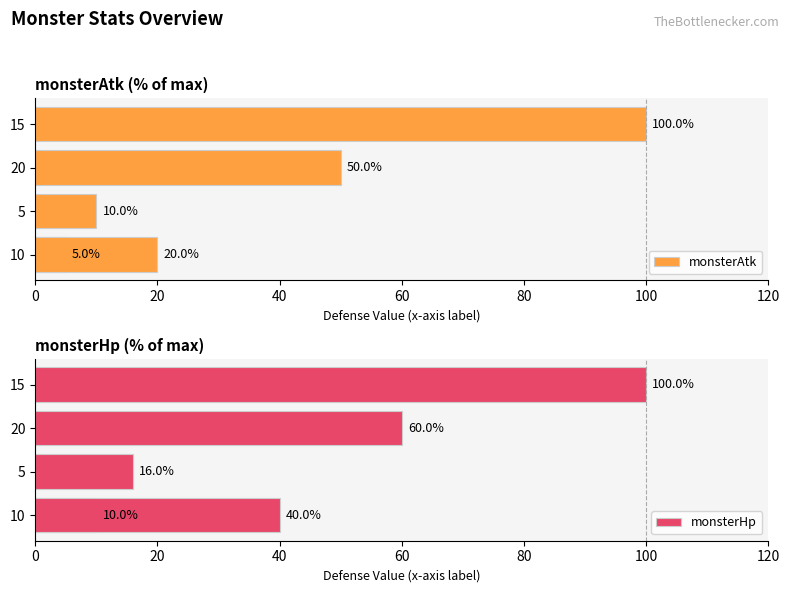

Where does the monsterHp series first go above 40?

60